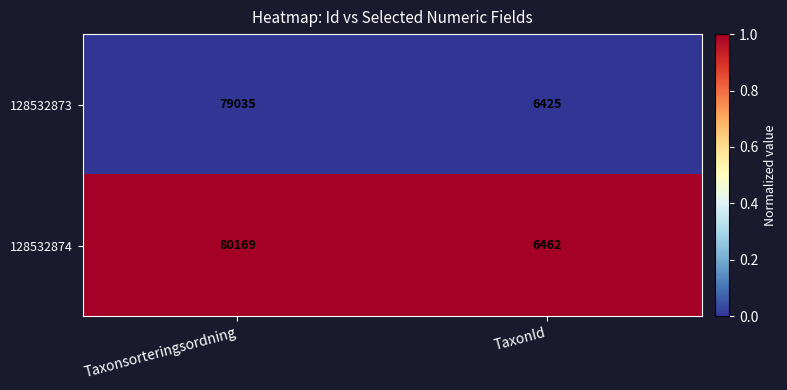

Between Taxonsorteringsordning and TaxonId, which series saw the biggest shift?

128532874